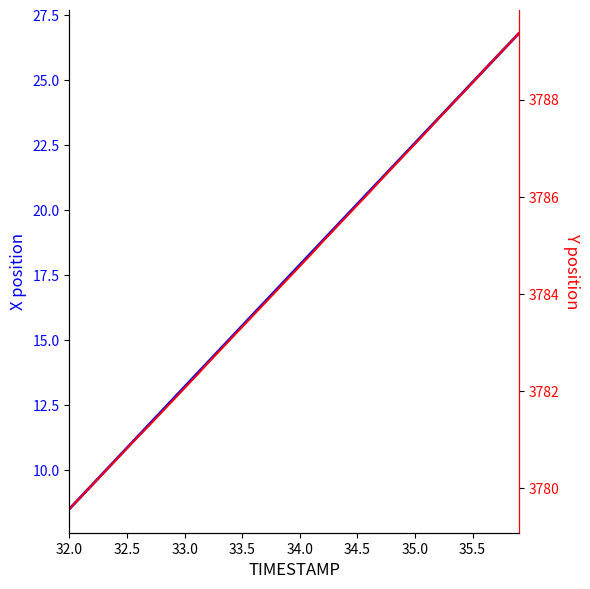

True or false: Y has more than 0 points higher than both neighbors.

False